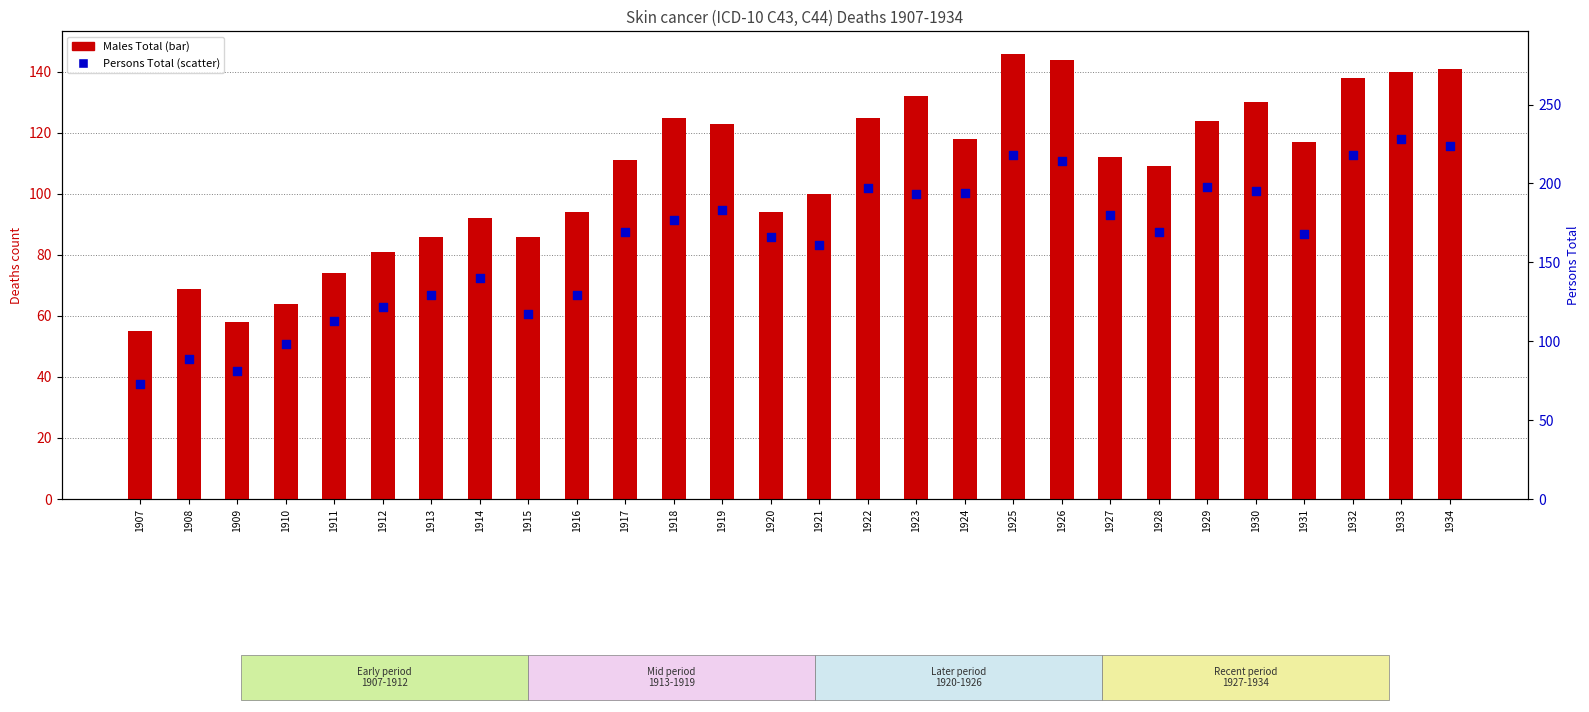

What is the total value across all series at 1920?

260